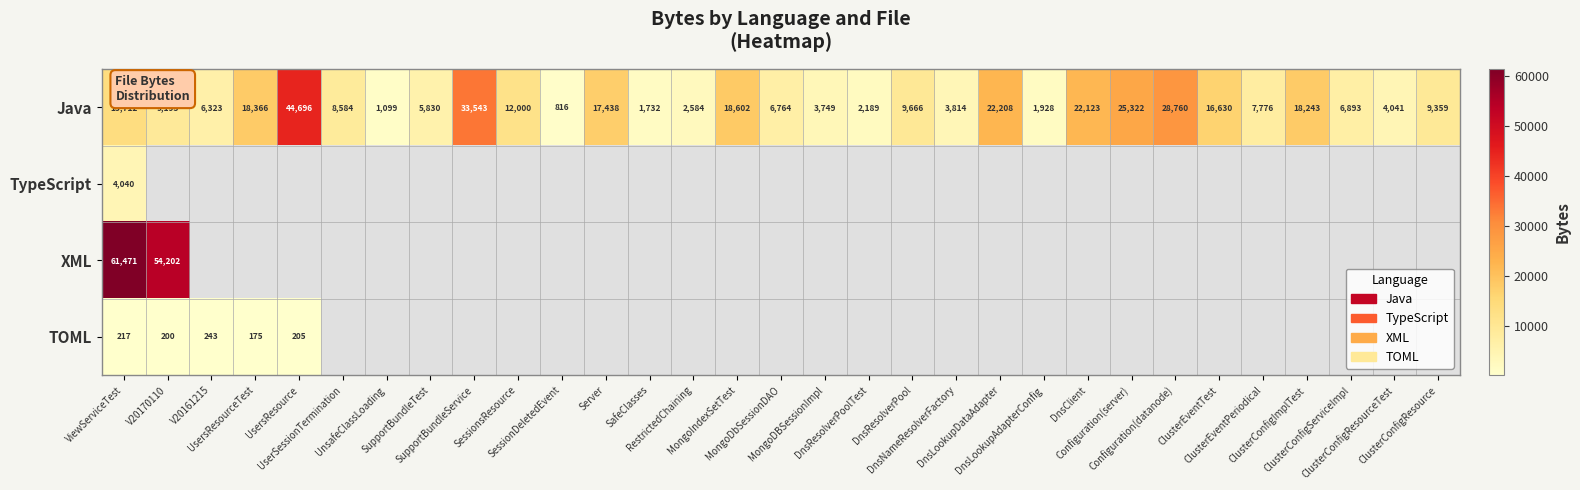

What is the difference between the maximum and second lowest values in the Java series?

43597